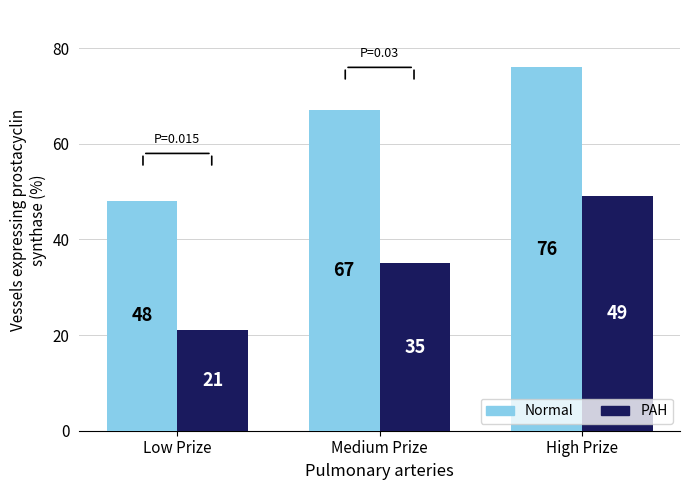

At which category is the sum across all series the highest?

High Prize